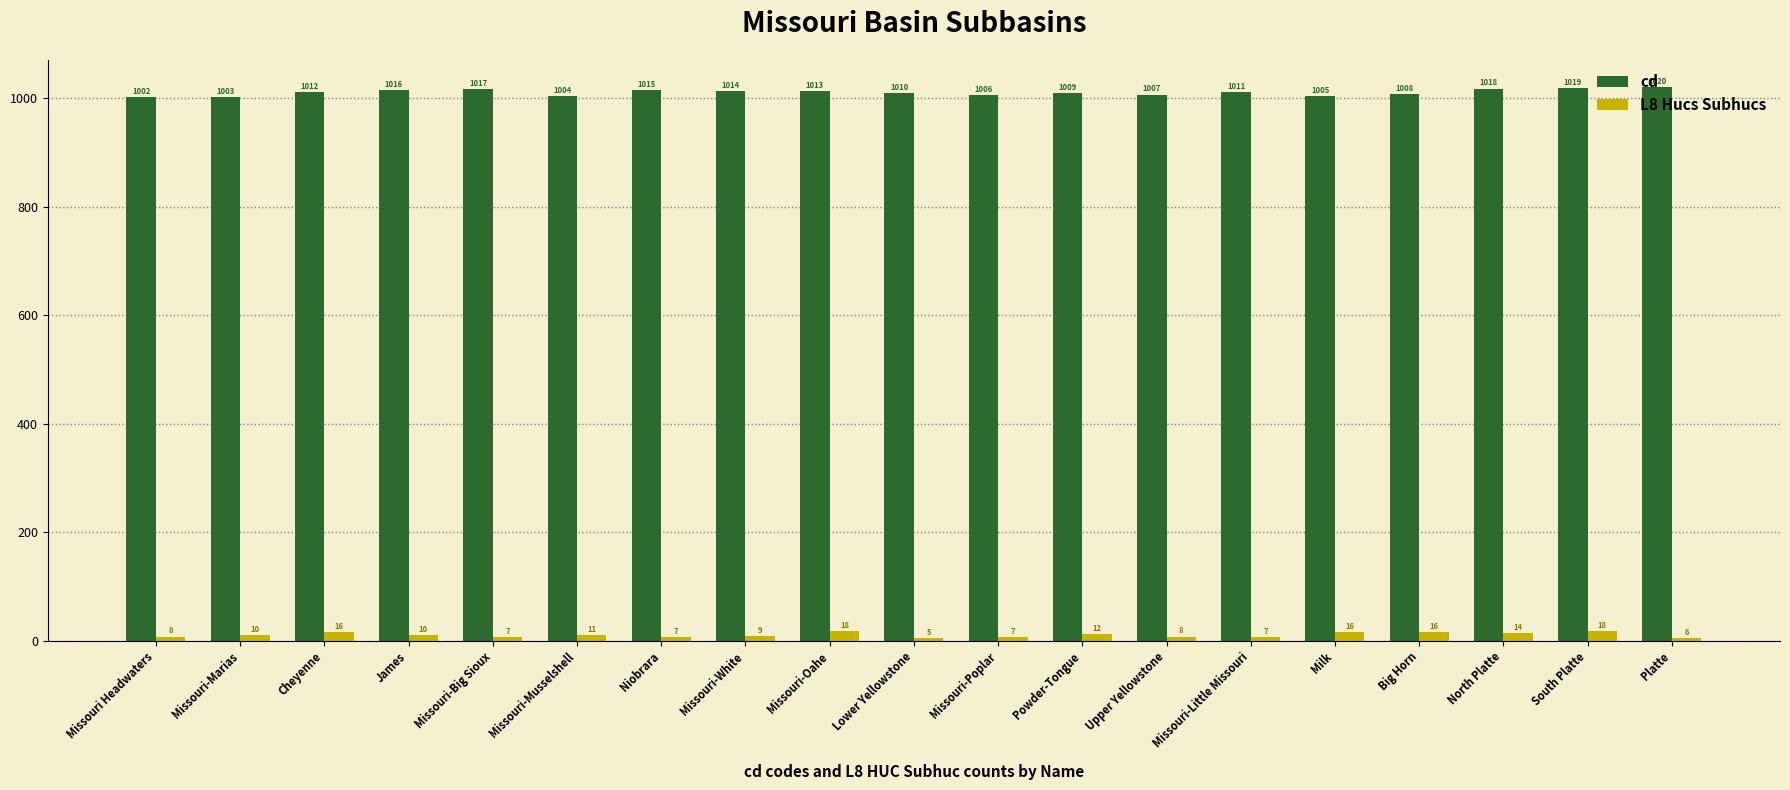

What is the minimum value shown in the chart?

5